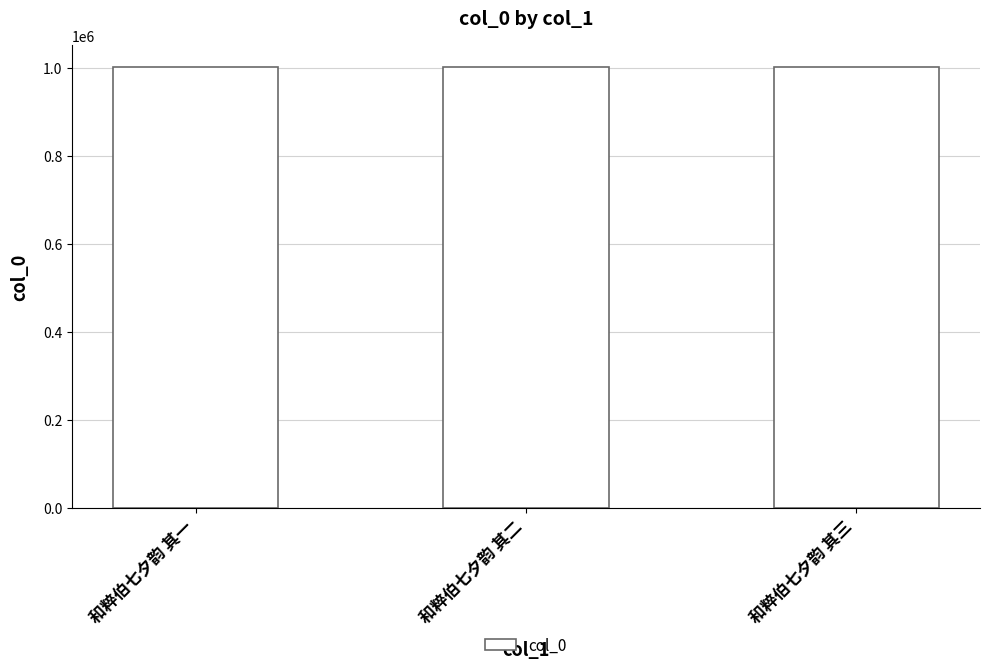

What is the label of the 3rd bar from the left?

和粹伯七夕韵 其三